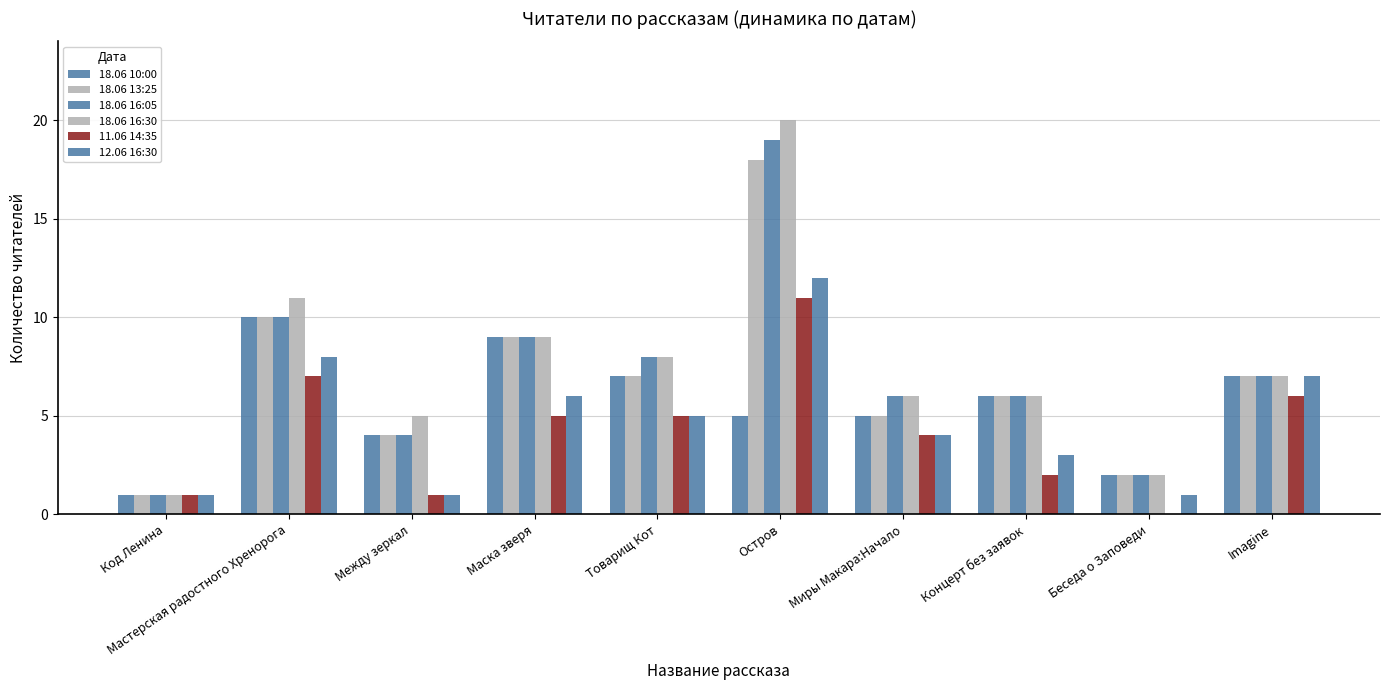

Does the chart contain stacked bars?

No